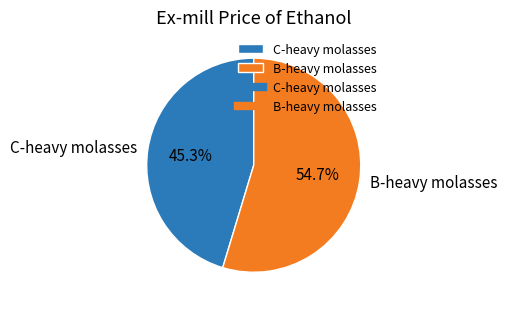

Does B-heavy molasses represent more than half of the total?

Yes